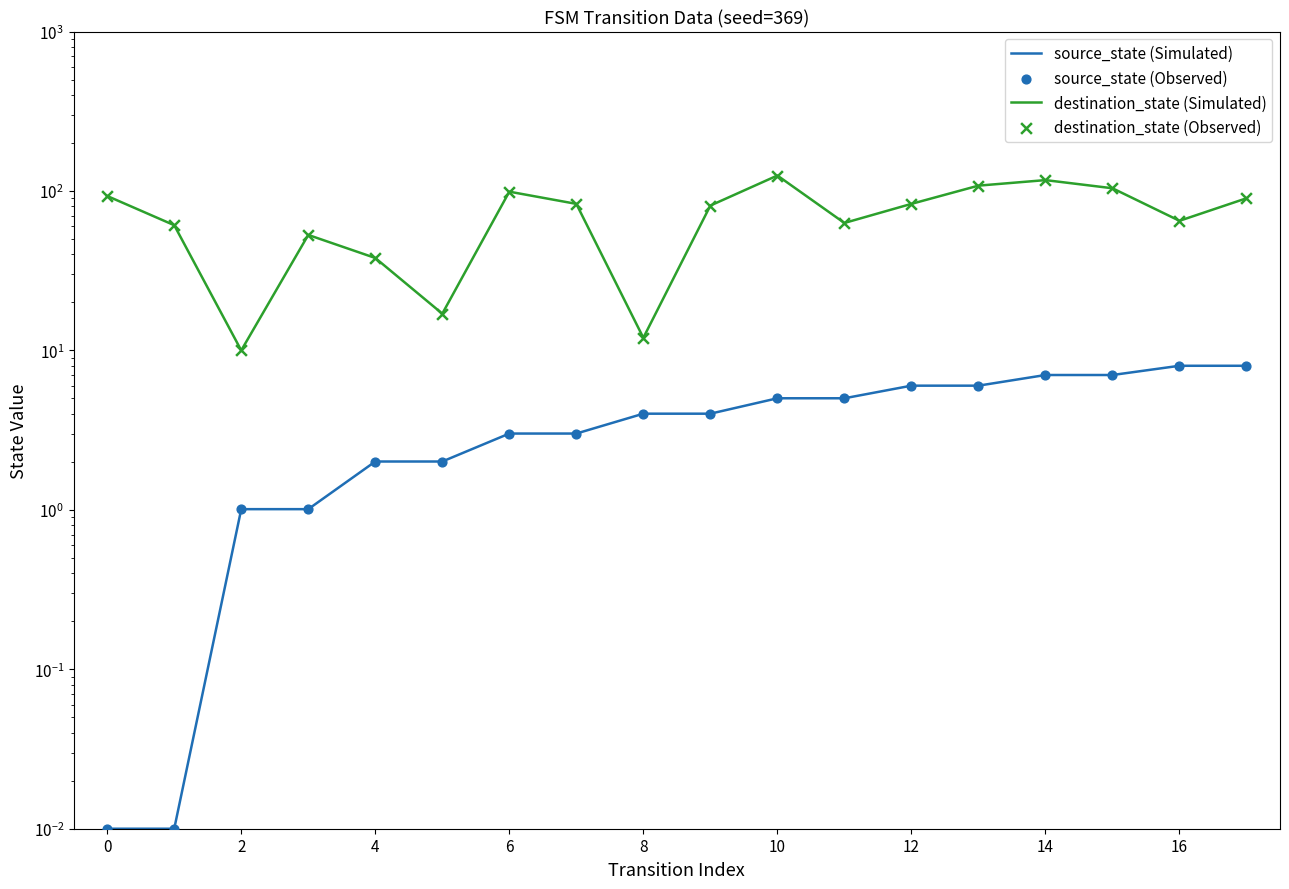

Which series contains the highest Y value?

destination_state (Simulated)